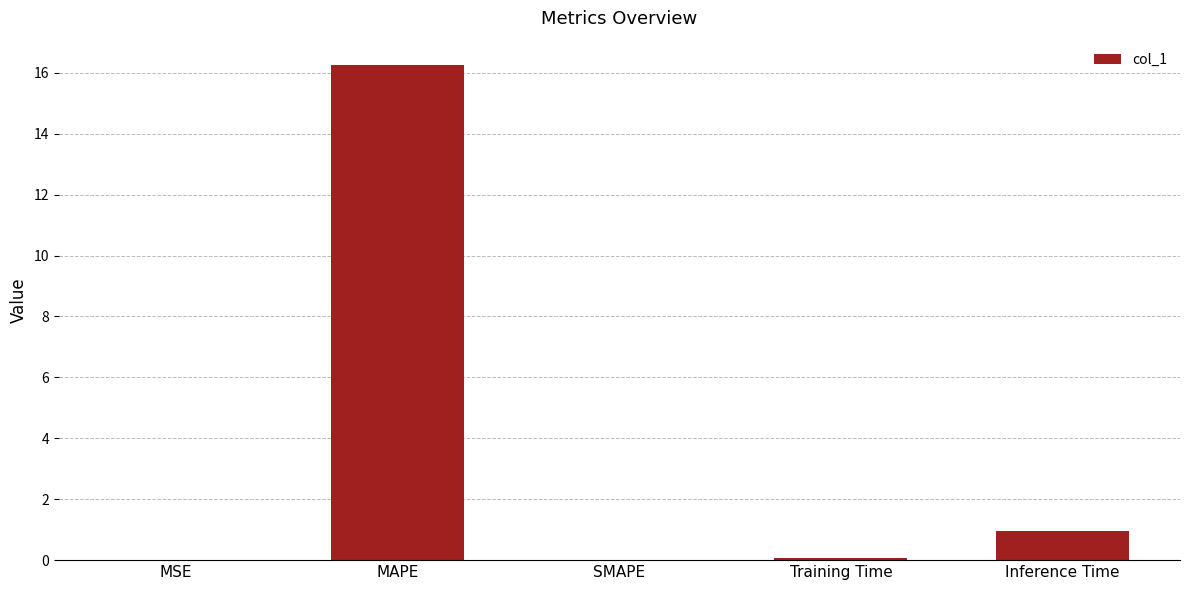

Count the number of categories in the chart.

5